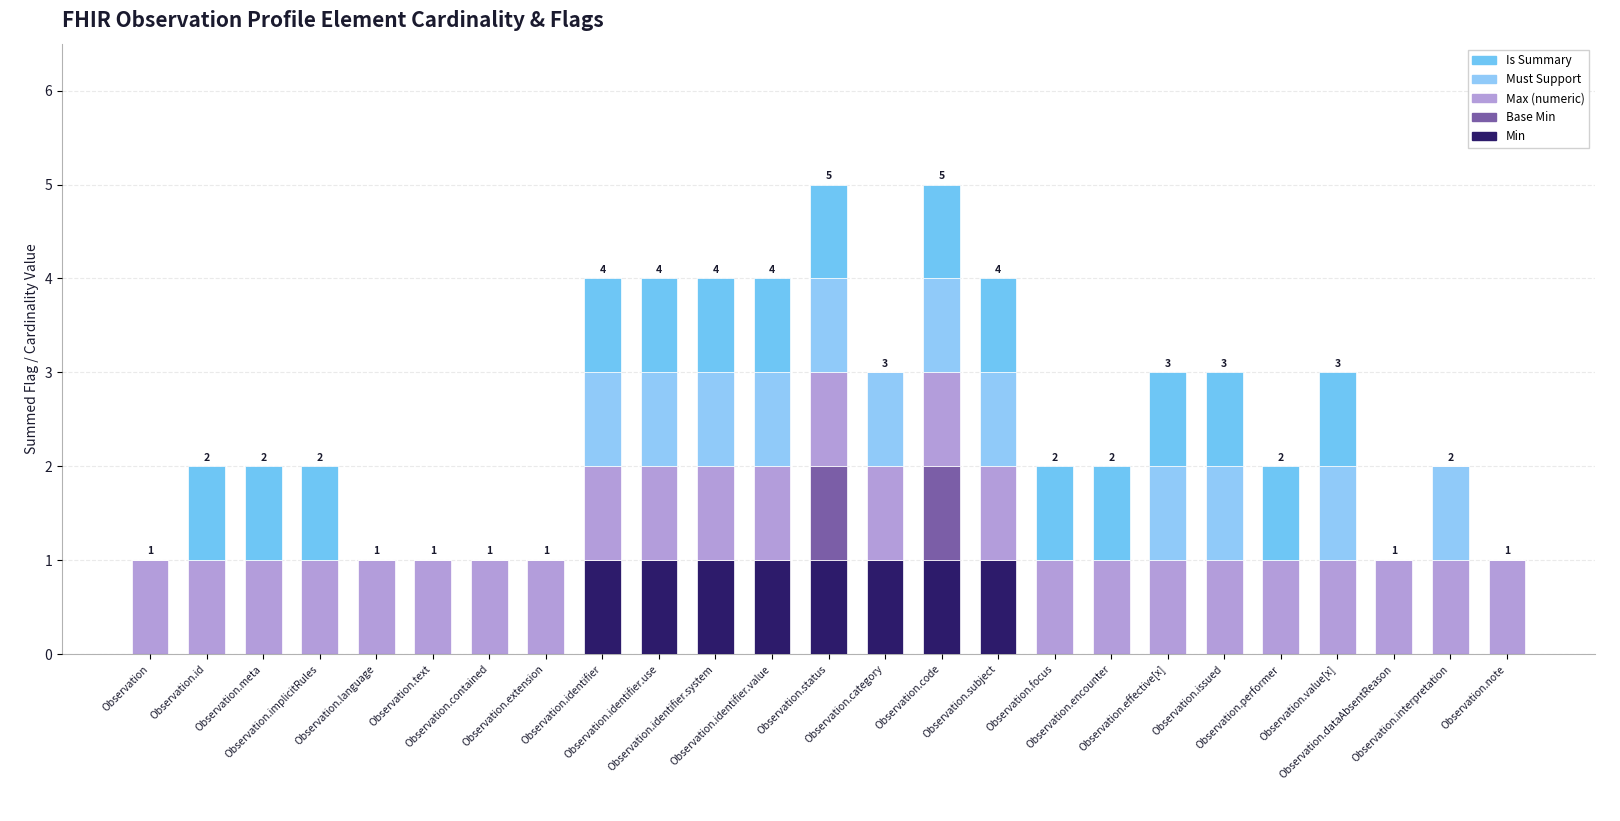

How many categories are shown in the chart?

25